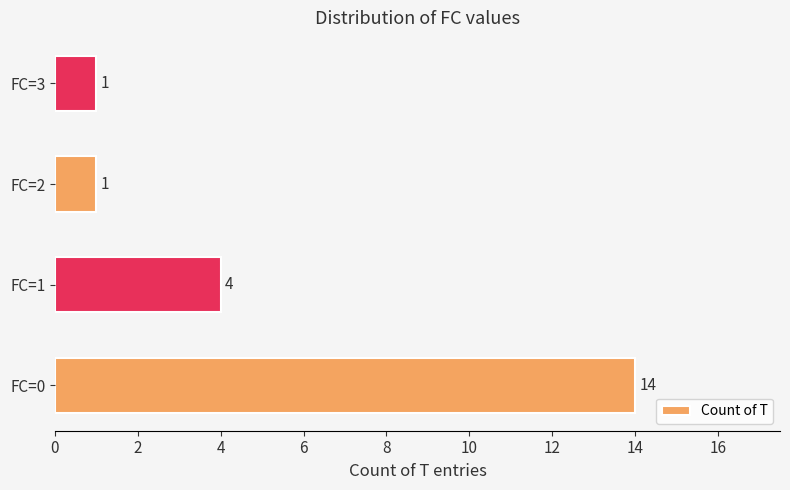

What is the difference between the maximum and minimum values?

13